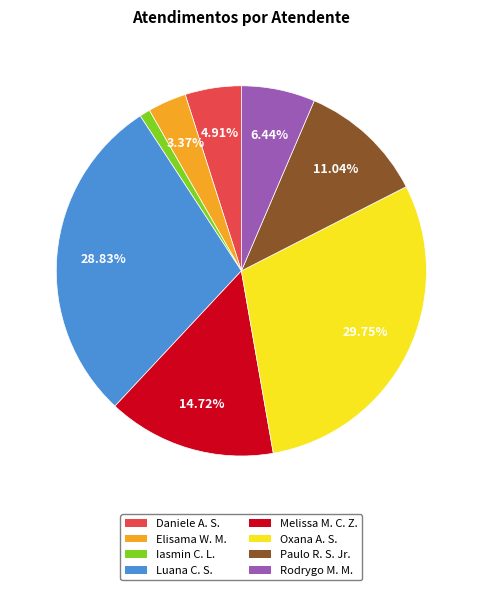

Is there a majority slice in this chart?

No